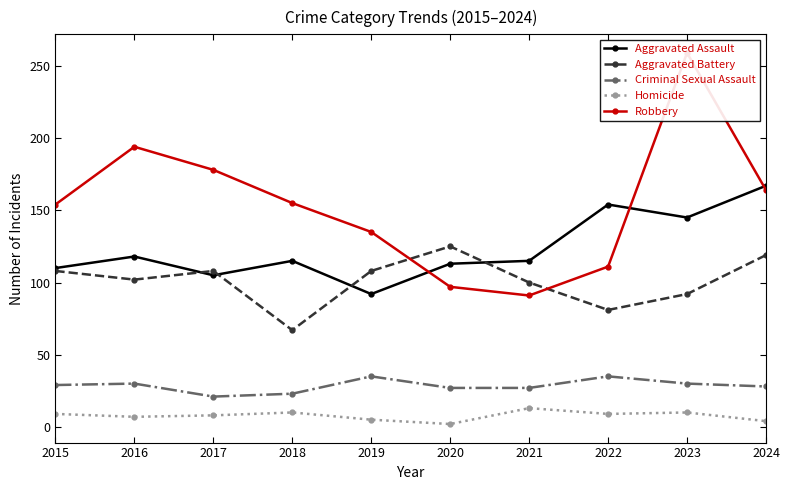

How many data points in Criminal Sexual Assault are less than 29?

5